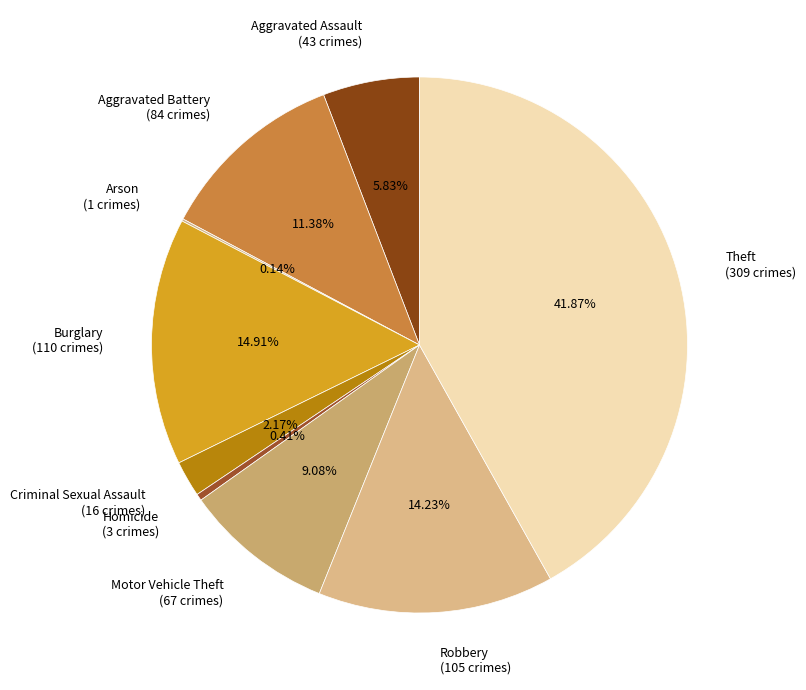

Do Robbery and Theft together represent more than half of the pie?

Yes